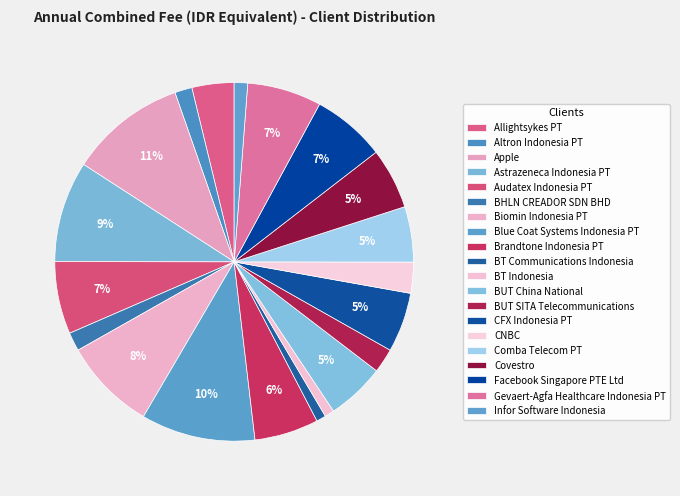

The Infor Software Indonesia slice represents 11% of the pie. True or false?

False